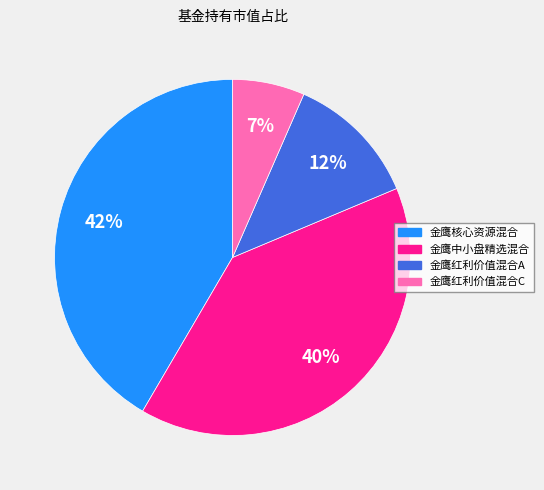

What is the largest slice in the pie chart?

金鹰核心资源混合